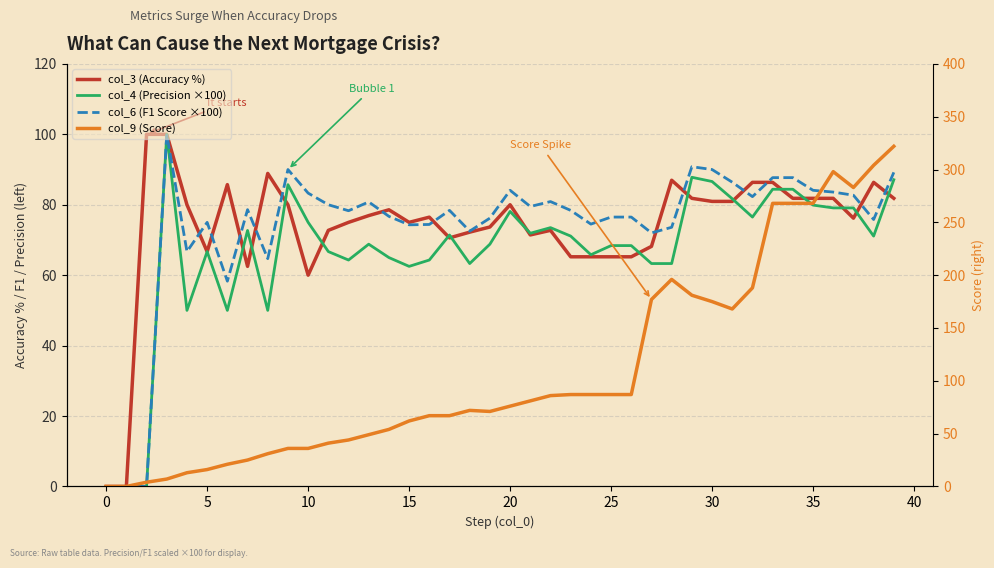

What is the spread (max minus min) of values at 25?

64.7